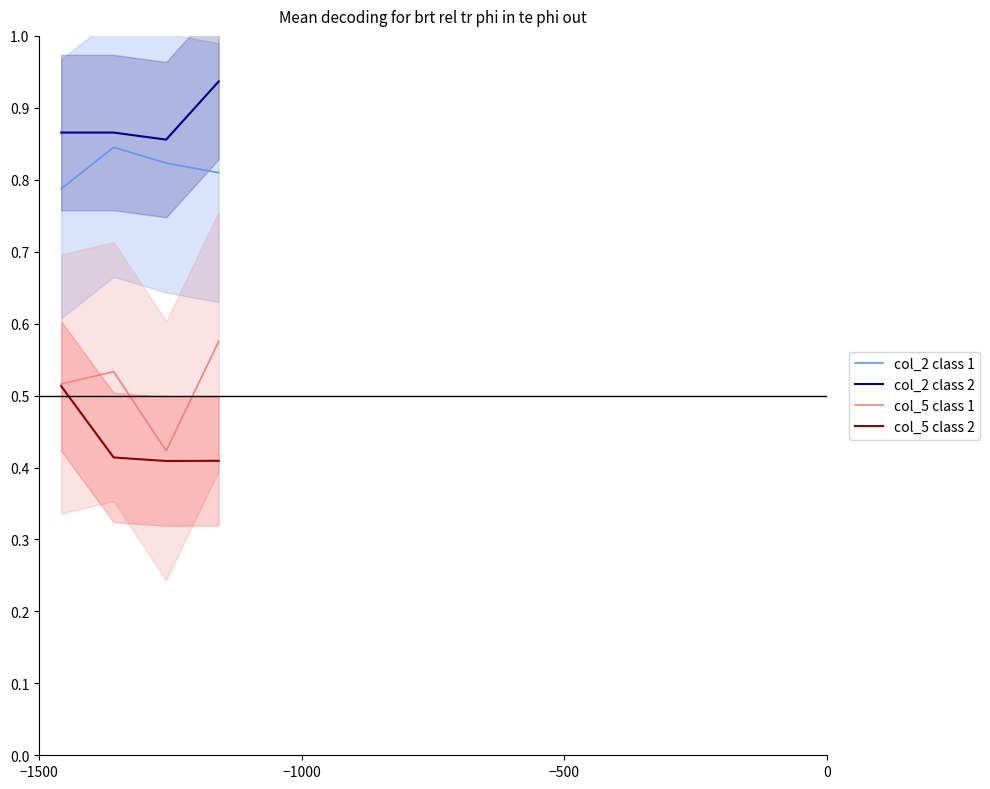

True or false: col_2 class 1 and col_5 class 2 intersect in this chart.

False